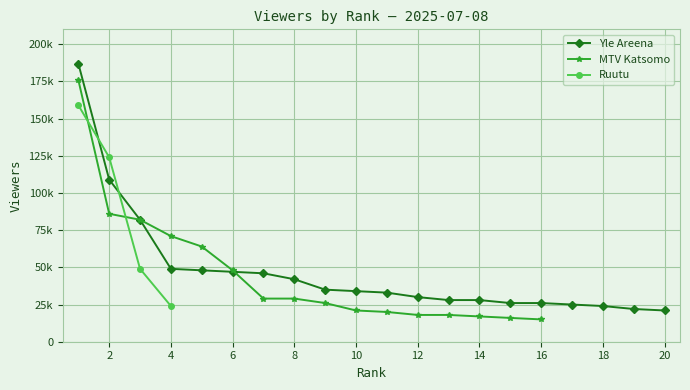

Count the number of data series in this chart.

3